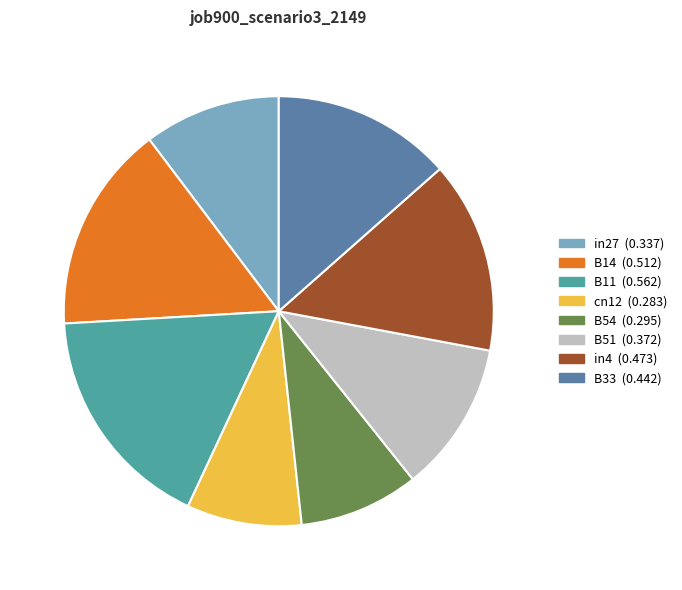

The cn12 slice represents 9% of the pie. True or false?

True